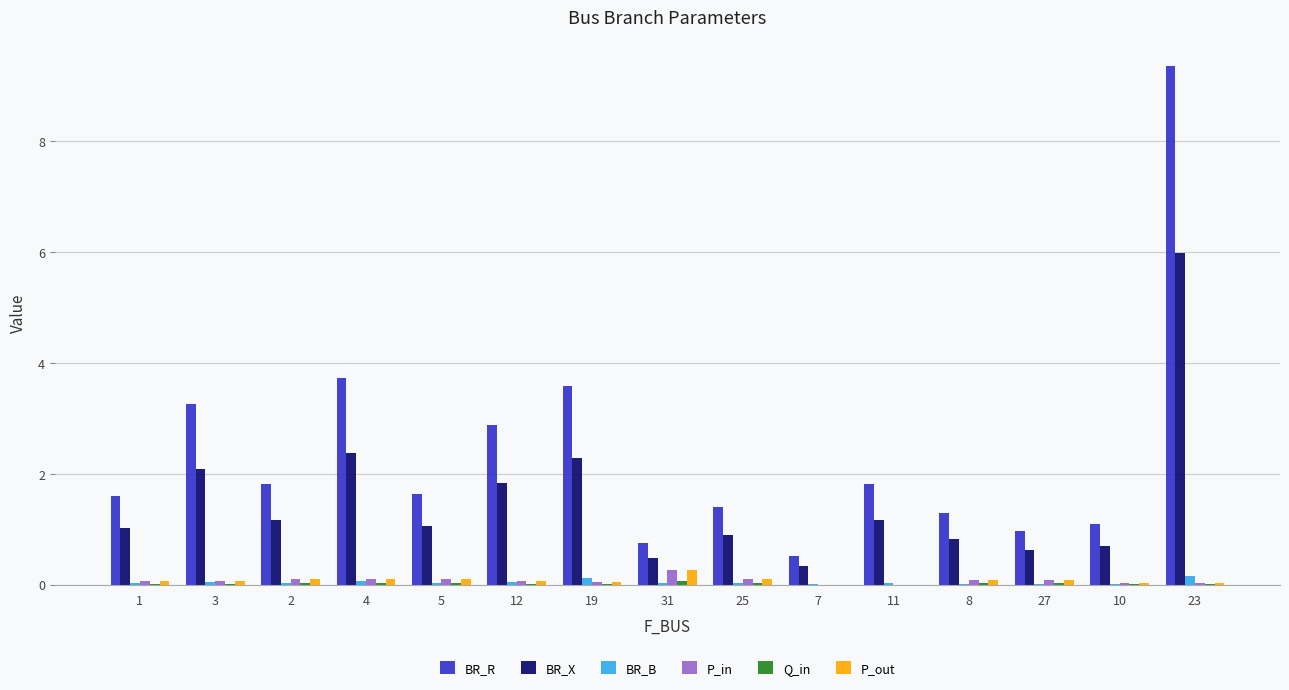

Count the number of categories in the chart.

15